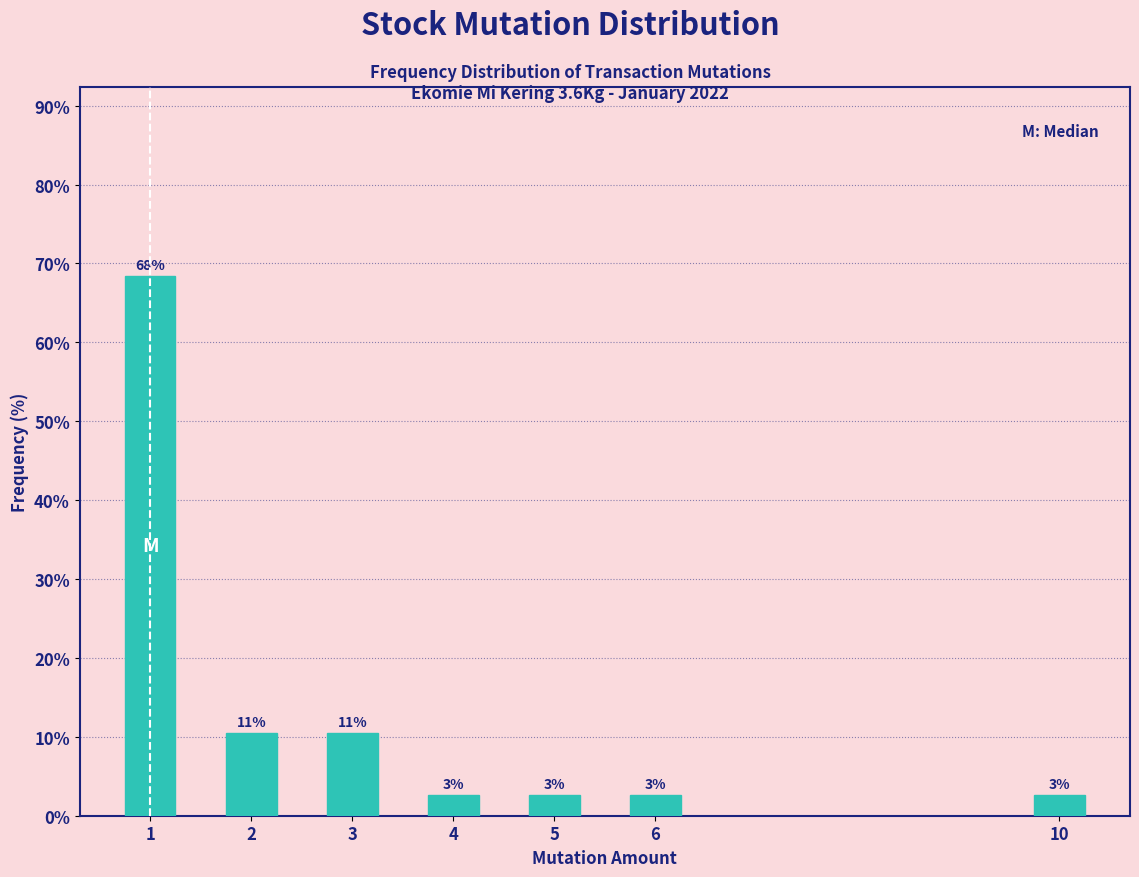

Does the chart contain any negative values?

No